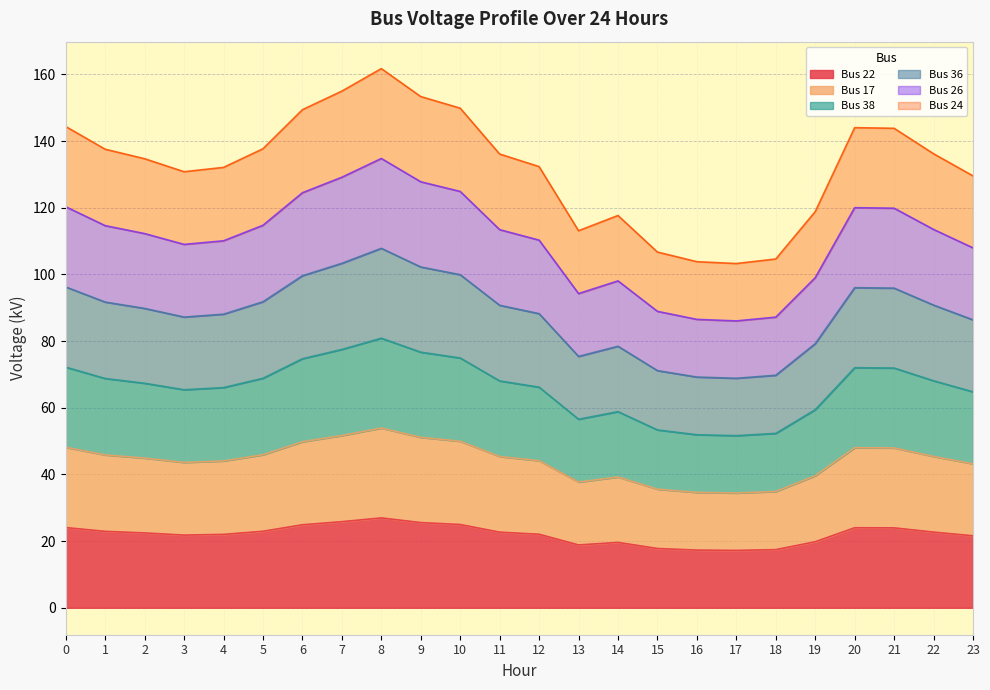

True or false: Bus 17 and Bus 24 intersect in this chart.

False